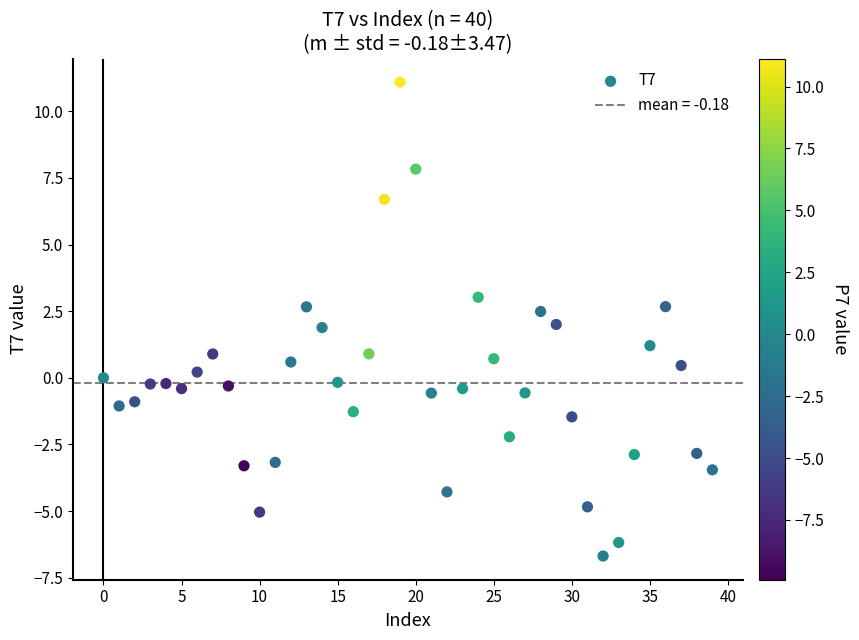

What is the range of Y values (max minus min)?

17.8